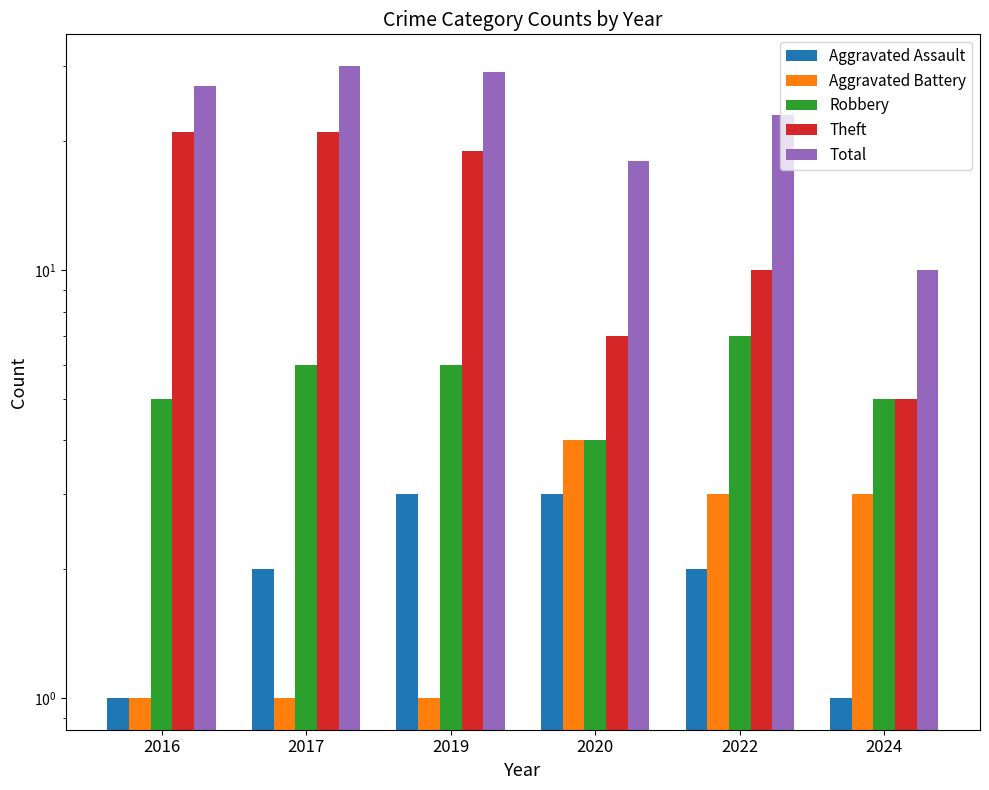

What is the sum of all Robbery values?

33